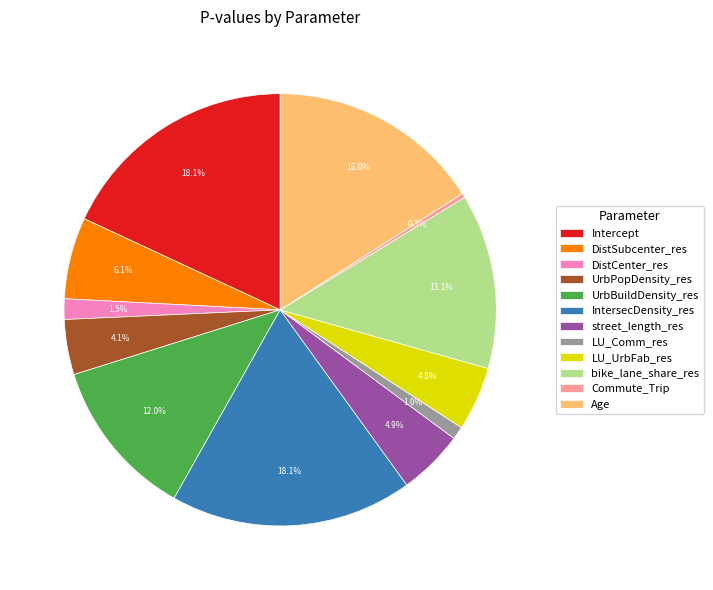

The Commute_Trip slice represents 0% of the pie. True or false?

True